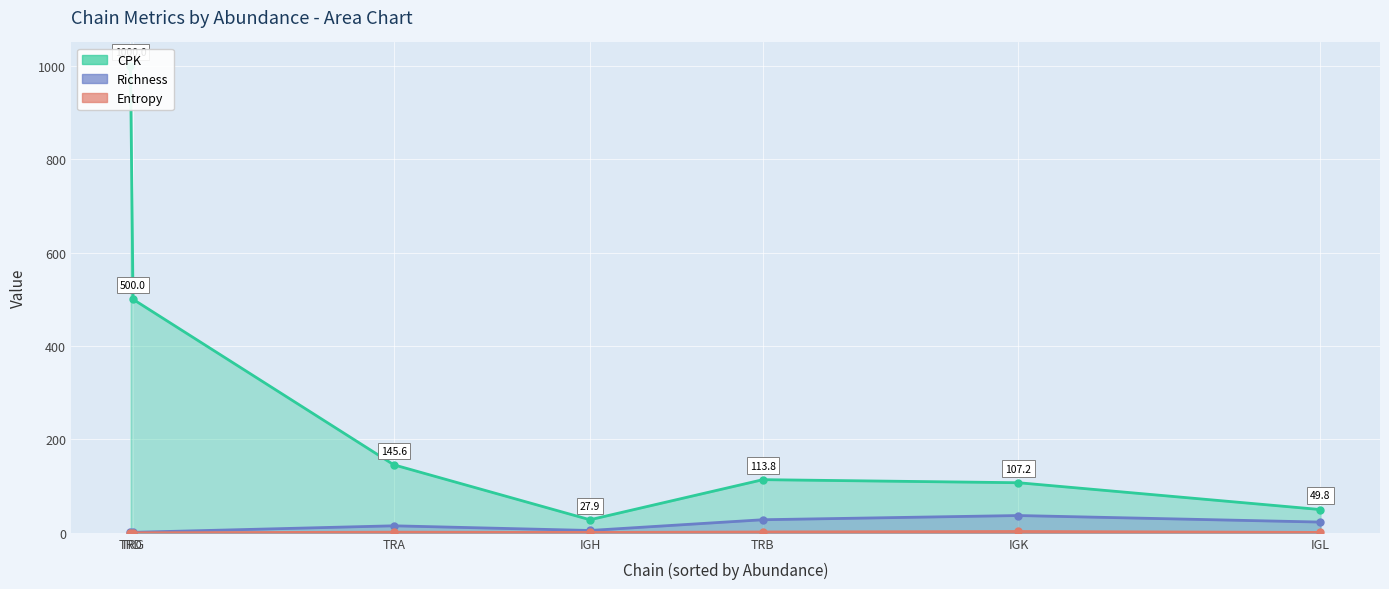

Is it true that Richness equals 9.3 at IGL?

False